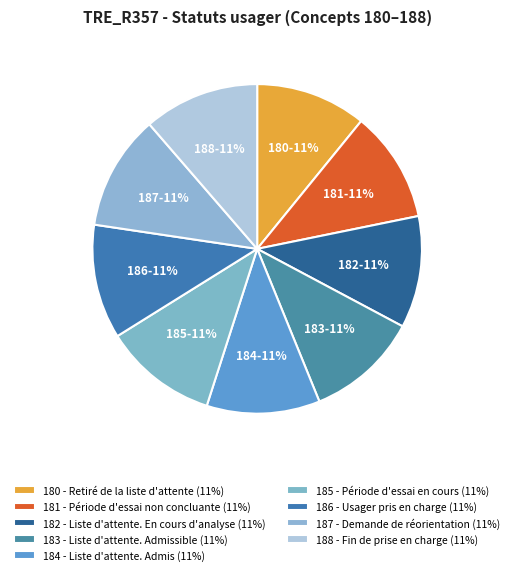

To the nearest percent, what is the average slice percentage?

11%